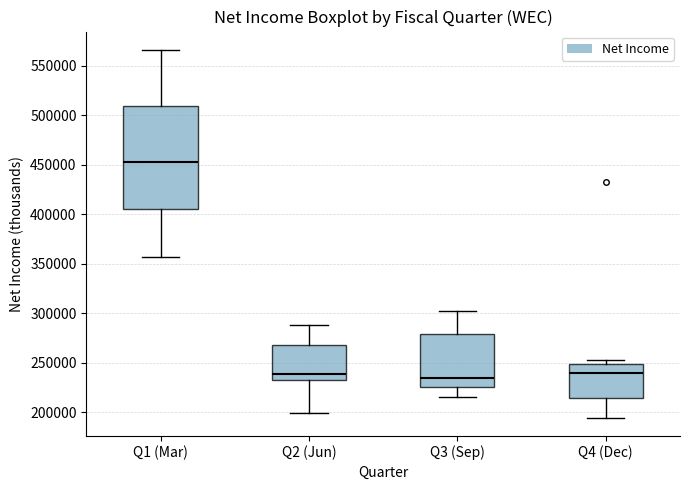

Reading left to right, read every box against the y-axis: the position of its median line, the range the box covers, and the ends of its whiskers. The values are not printed on the chart, so give them approximately, as read against the axis.

Q1 (Mar): median 455000, box 405000 to 510000, whiskers 355000 to 565000
Q2 (Jun): median 240000, box 230000 to 265000, whiskers 200000 to 290000
Q3 (Sep): median 235000, box 225000 to 280000, whiskers 215000 to 300000
Q4 (Dec): median 240000, box 215000 to 250000, whiskers 195000 to 255000